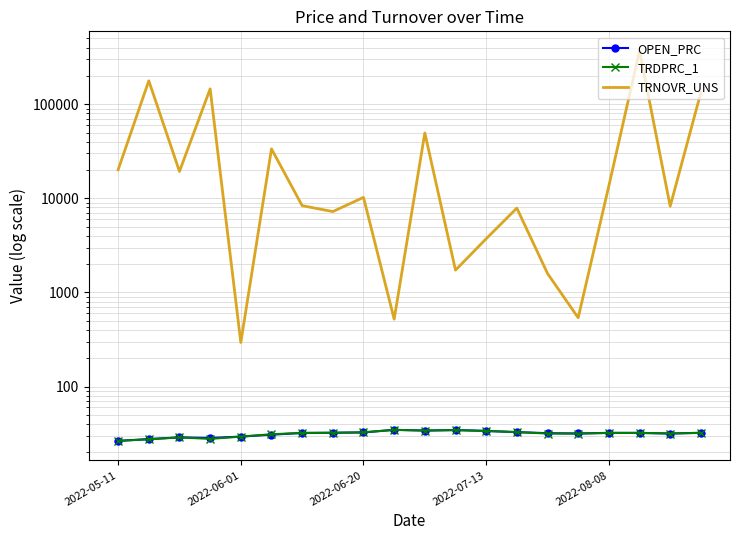

Which category has the lowest value in the TRDPRC_1 series?

2022-05-11